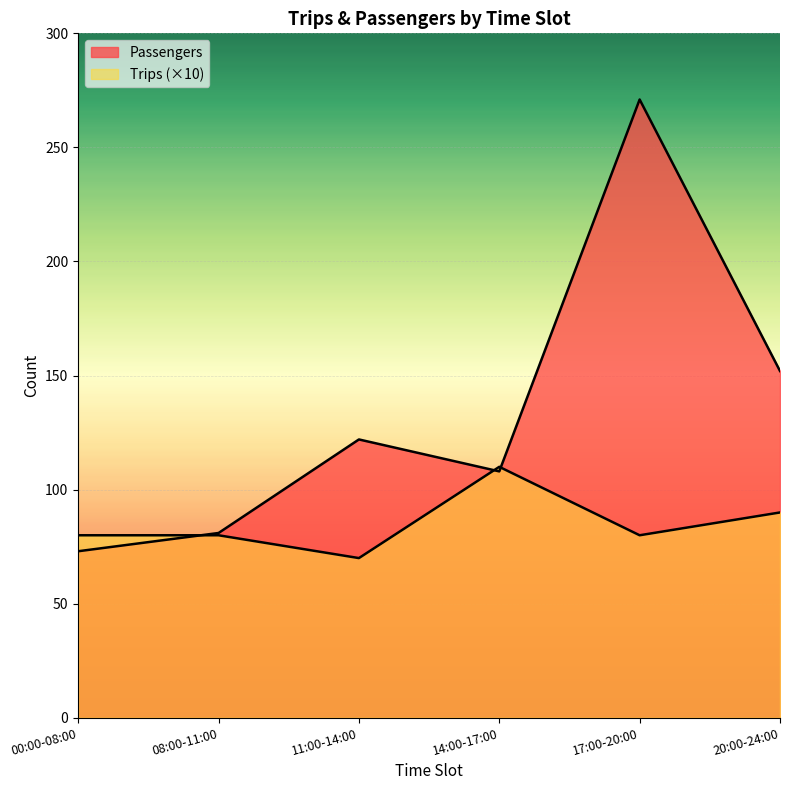

Between 08:00-11:00 and 20:00-24:00, which series saw the biggest shift?

Passengers